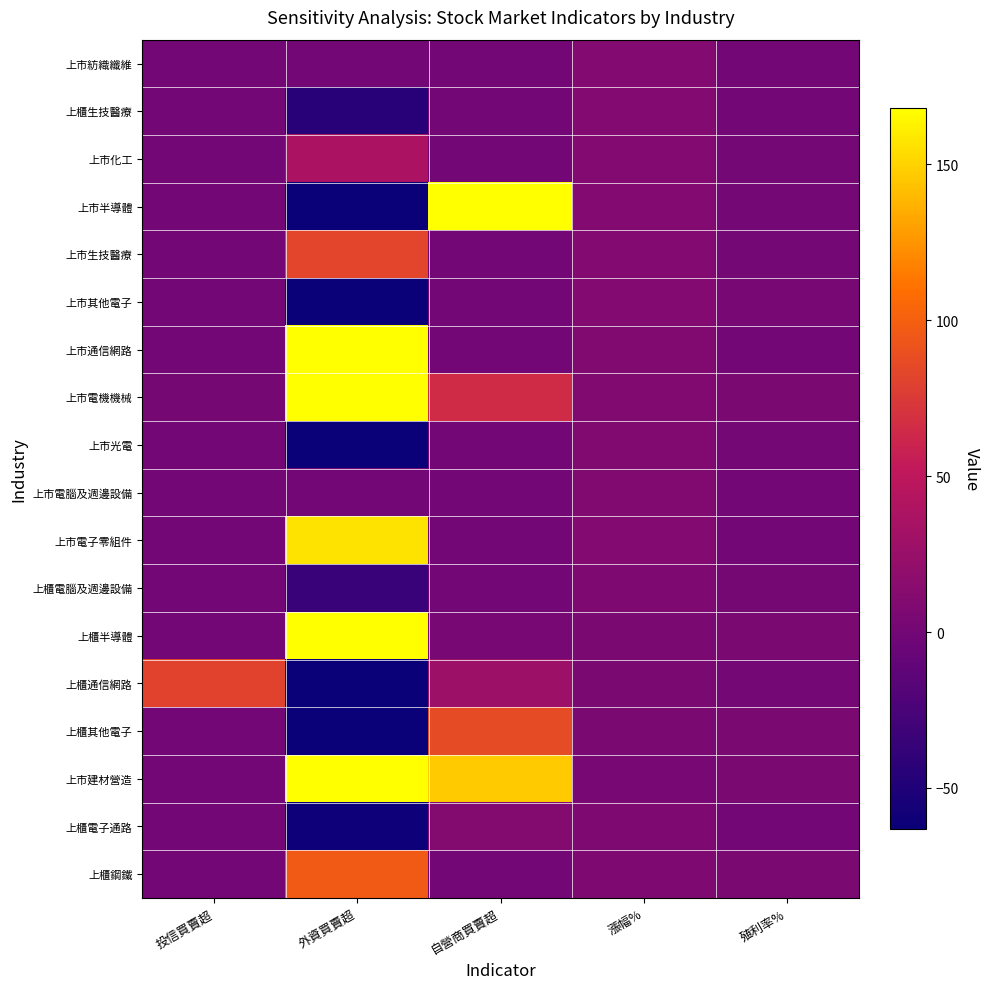

List the series in order of their peak value, lowest first.

上櫃電腦及週邊設備, 上市電腦及週邊設備, 上市光電, 上市其他電子, 上櫃生技醫療, 上市紡織纖維, 上櫃電子通路, 上市化工, 上櫃通信網路, 上市生技醫療, 上櫃其他電子, 上櫃鋼鐵, 上市電子零組件, 上市半導體, 上市通信網路, 上市電機機械, 上櫃半導體, 上市建材營造